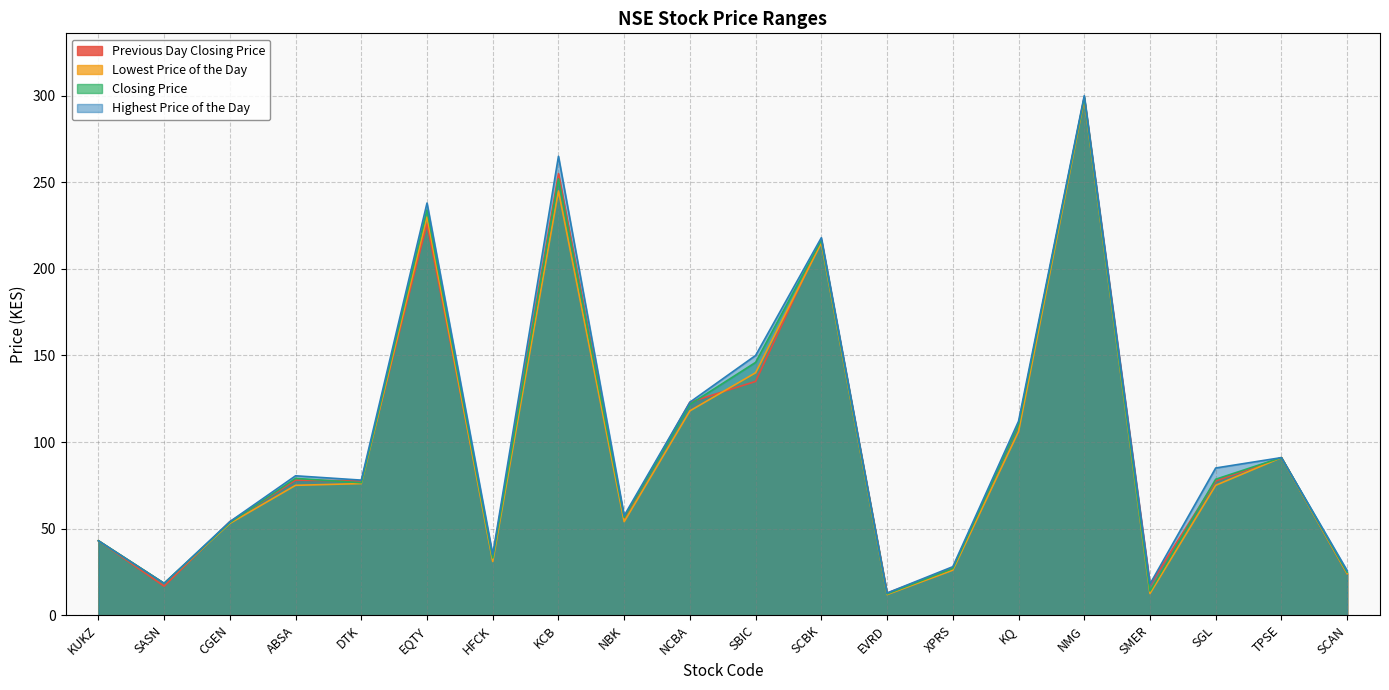

True or false: Previous Day Closing Price and Highest Price of the Day cross at least once.

False